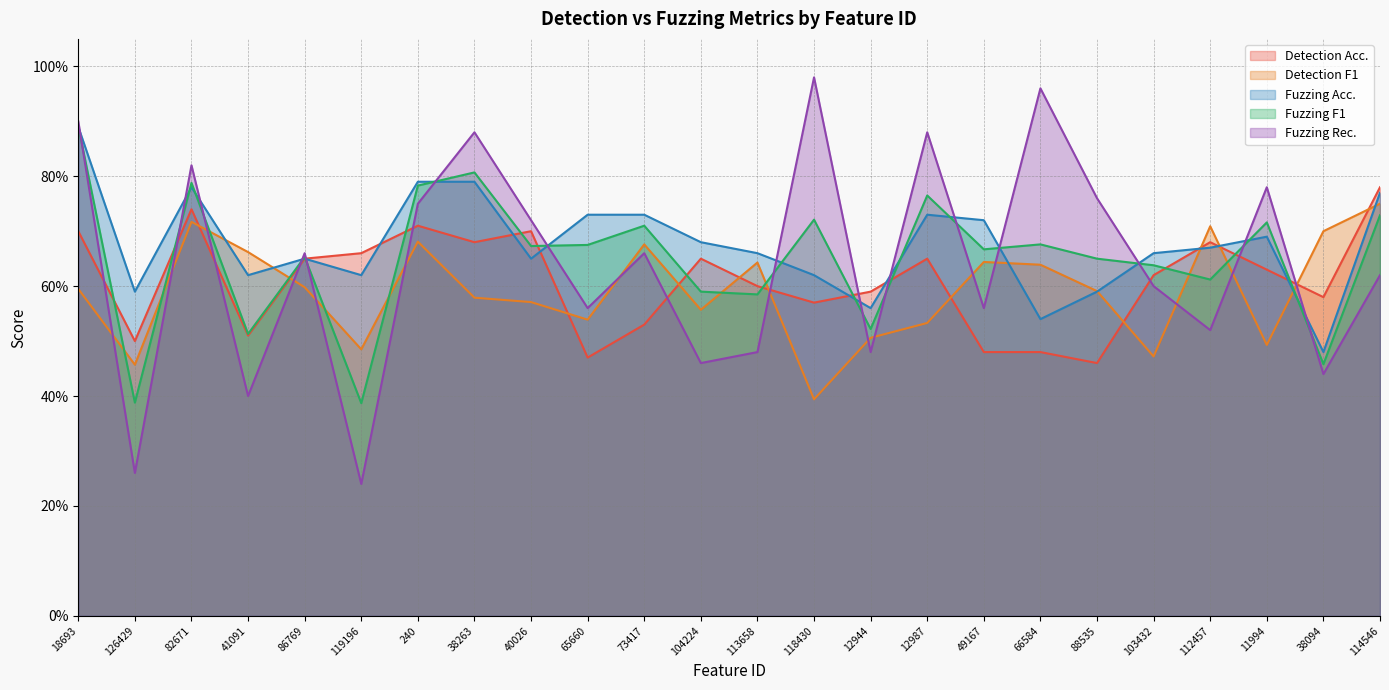

How many lines are shown in the chart?

5